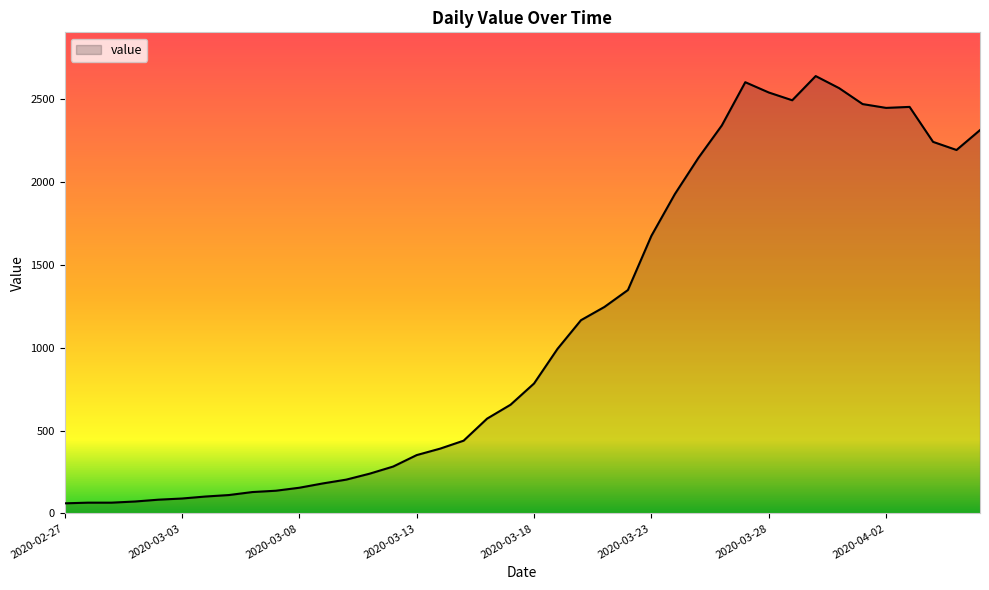

What is the minimum value shown in the chart?

61